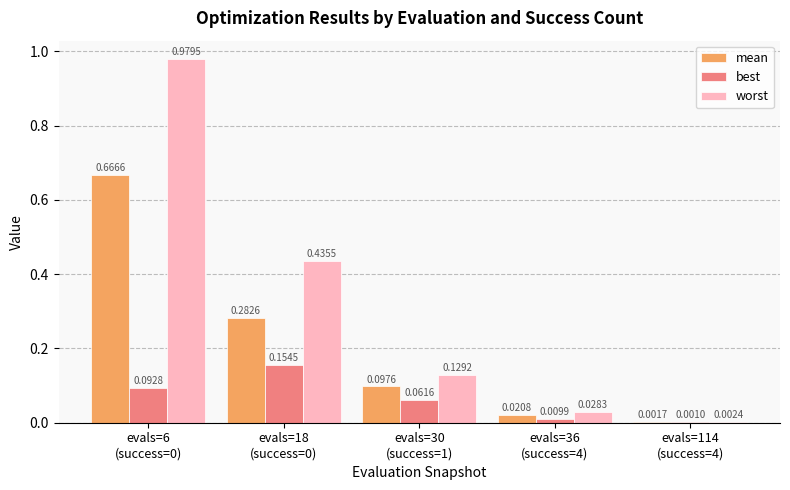

At which label is mean closest to 0?

evals=114
(success=4)